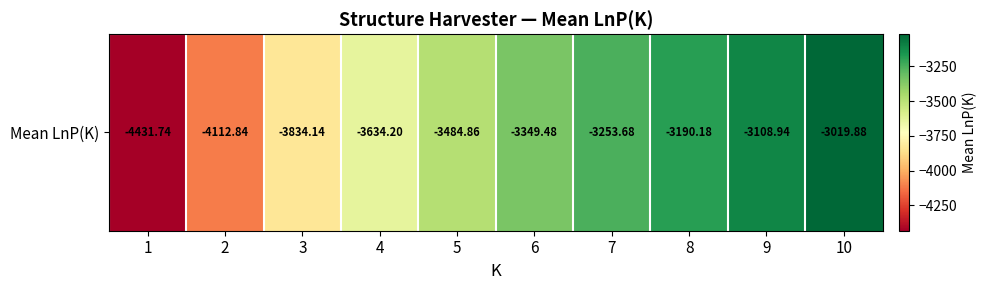

Reading right to left, what are all the values shown in this chart?

-3019.9	-3108.9	-3190.2	-3253.7	-3349.5	-3484.9	-3634.2	-3834.1	-4112.8	-4431.7